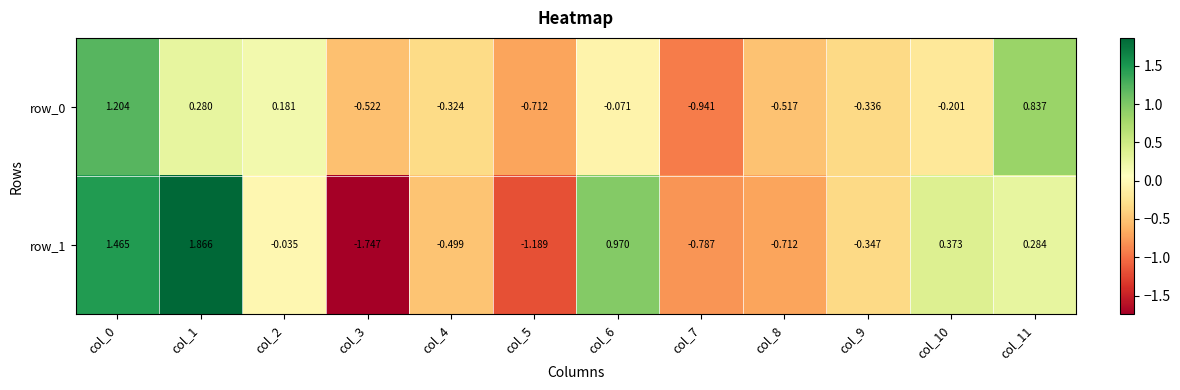

Is the value of row_1 at col_5 greater than the value of row_0 at col_6?

No